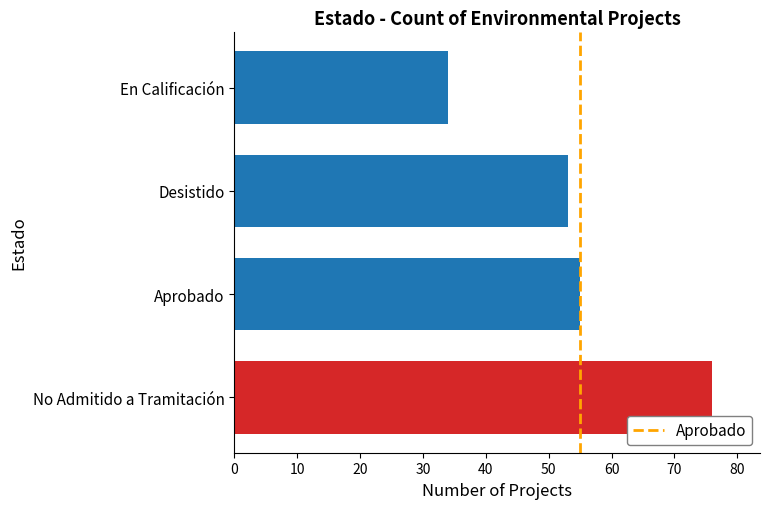

Count the number of categories in the chart.

1